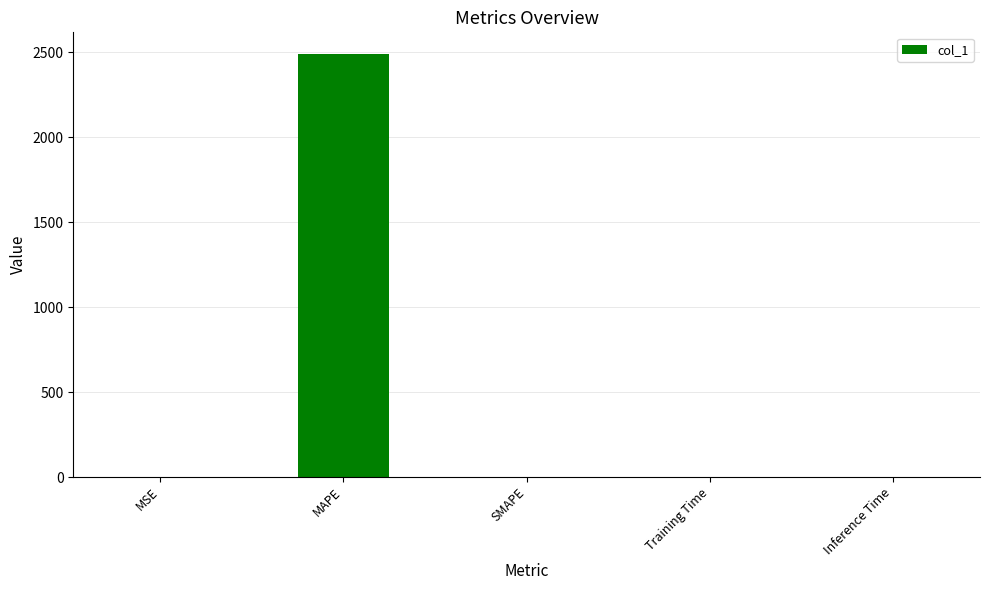

Which has a higher value, MAPE or Inference Time?

MAPE